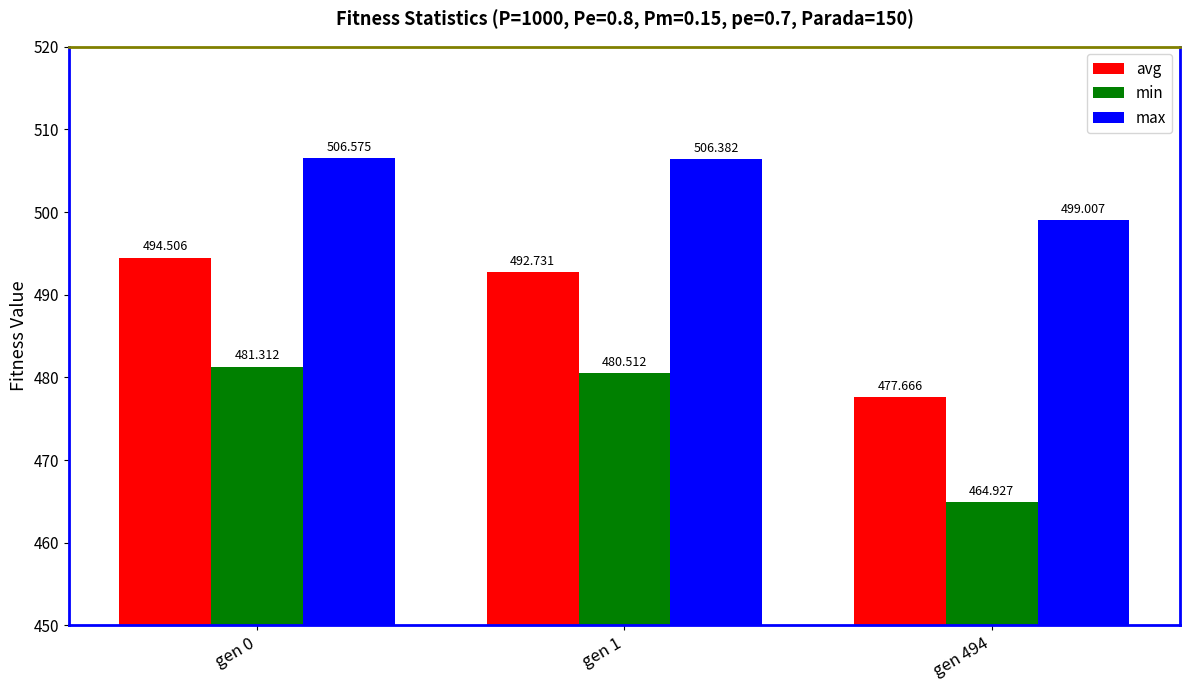

Which series has the widest spread of values?

avg